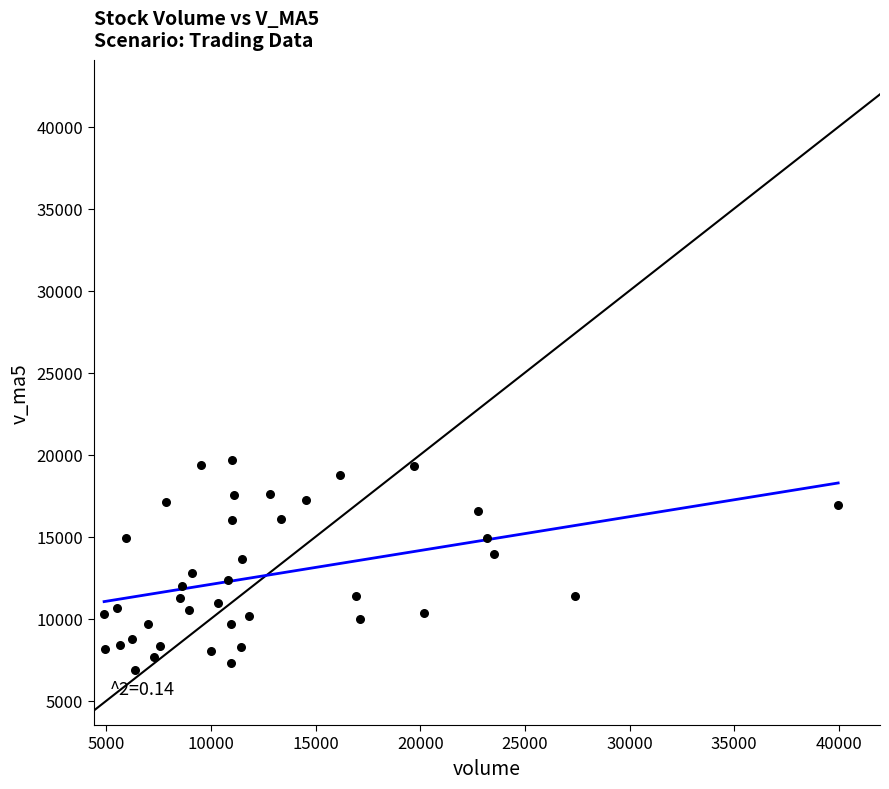

What is the range of Y values (max minus min)?

12760.1